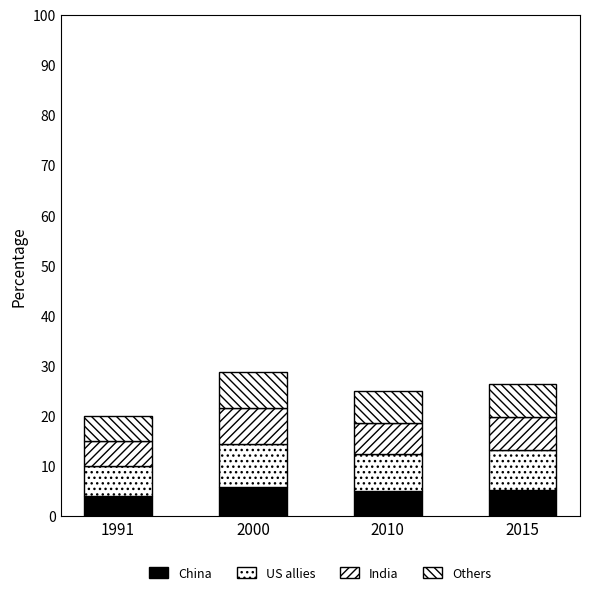

How many bars are there in total?

4